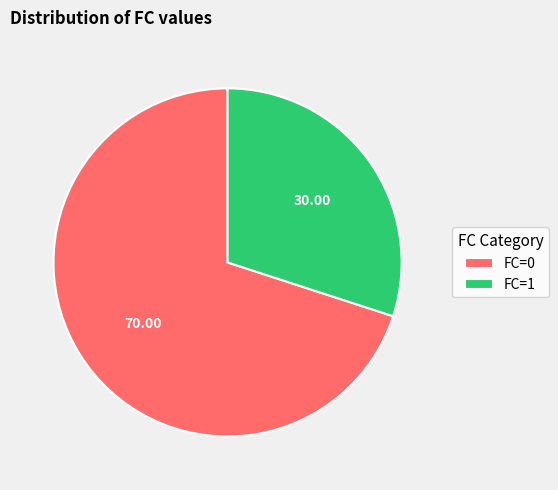

Combined, do FC=0 and FC=1 account for over 50%?

Yes